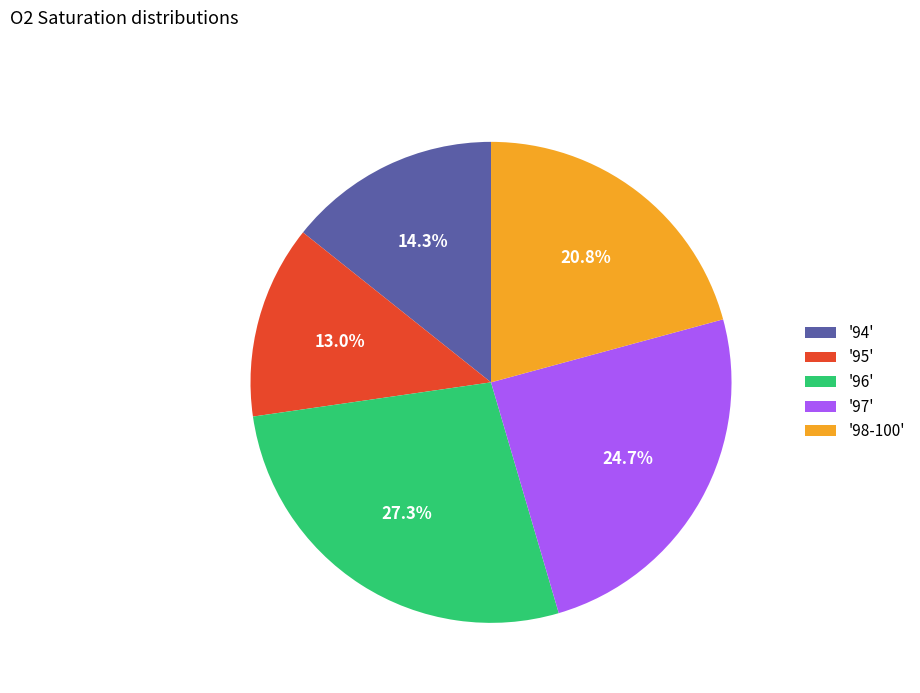

Count the number of slices in the pie.

5